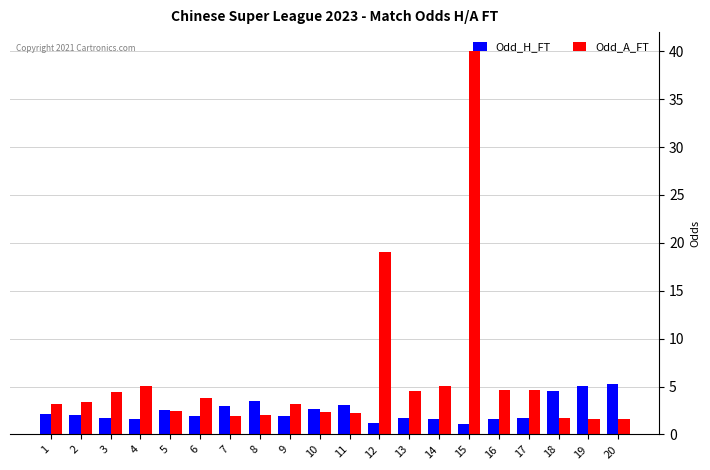

What is the difference between the maximum and minimum values in the Odd_H_FT series?

4.3